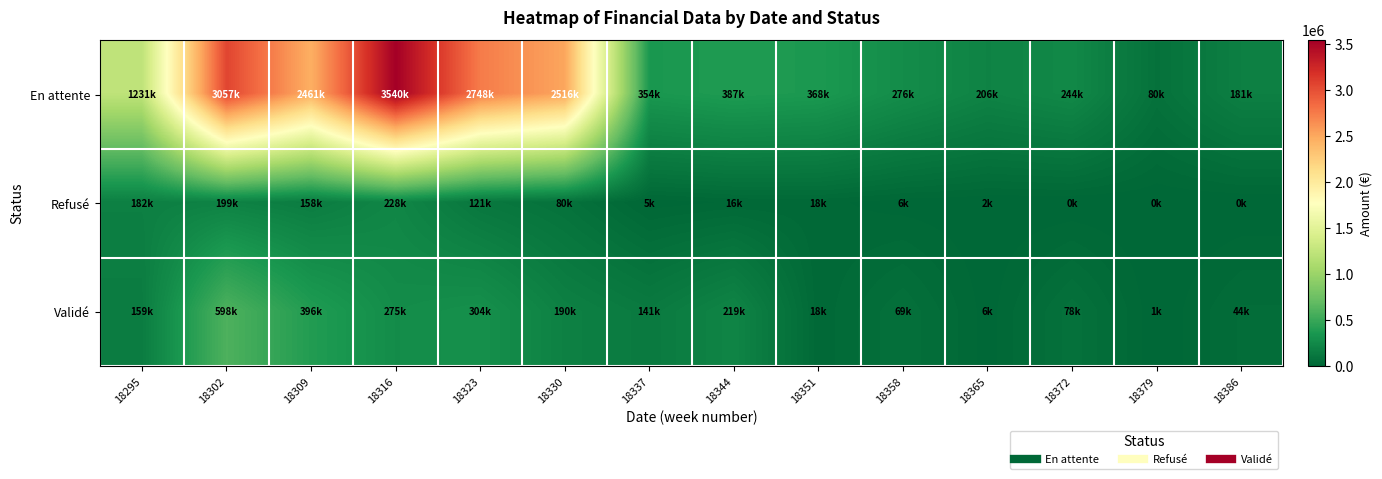

Which series has the widest spread of values?

En attente